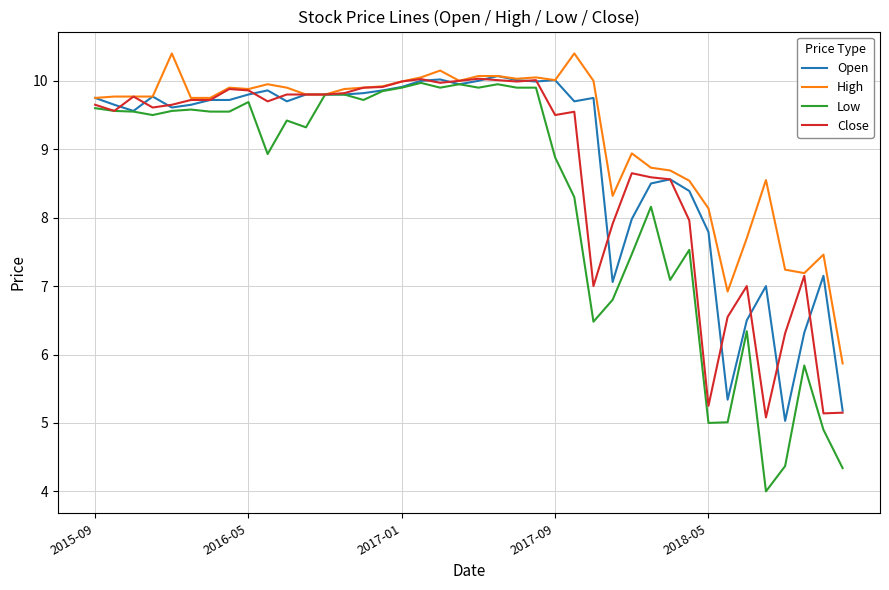

What is the lowest value of the High series?

5.9